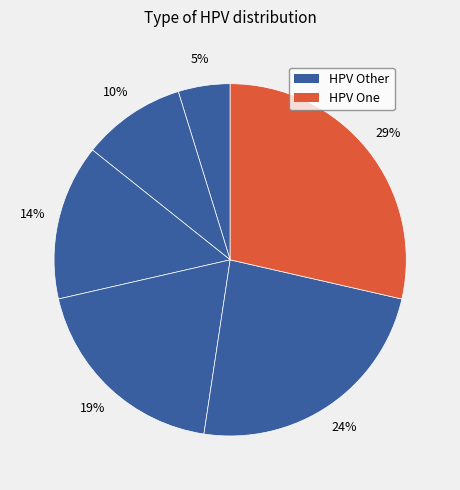

How many slices are in this pie chart?

6